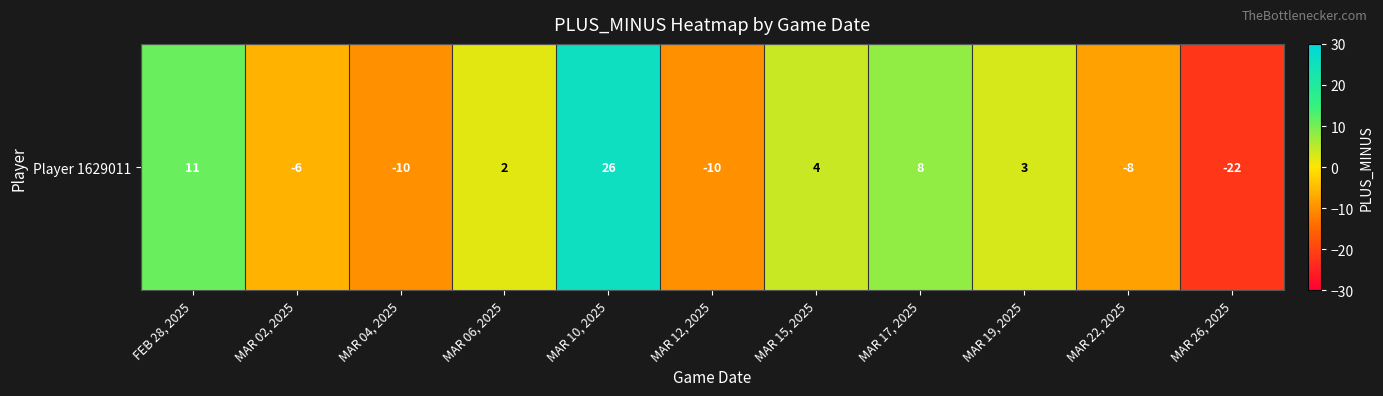

How many data points are less than 2?

5